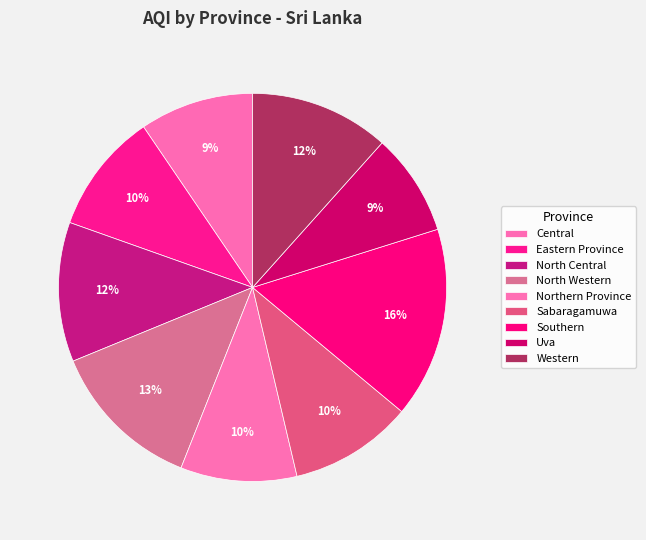

Which slice is the largest?

Southern